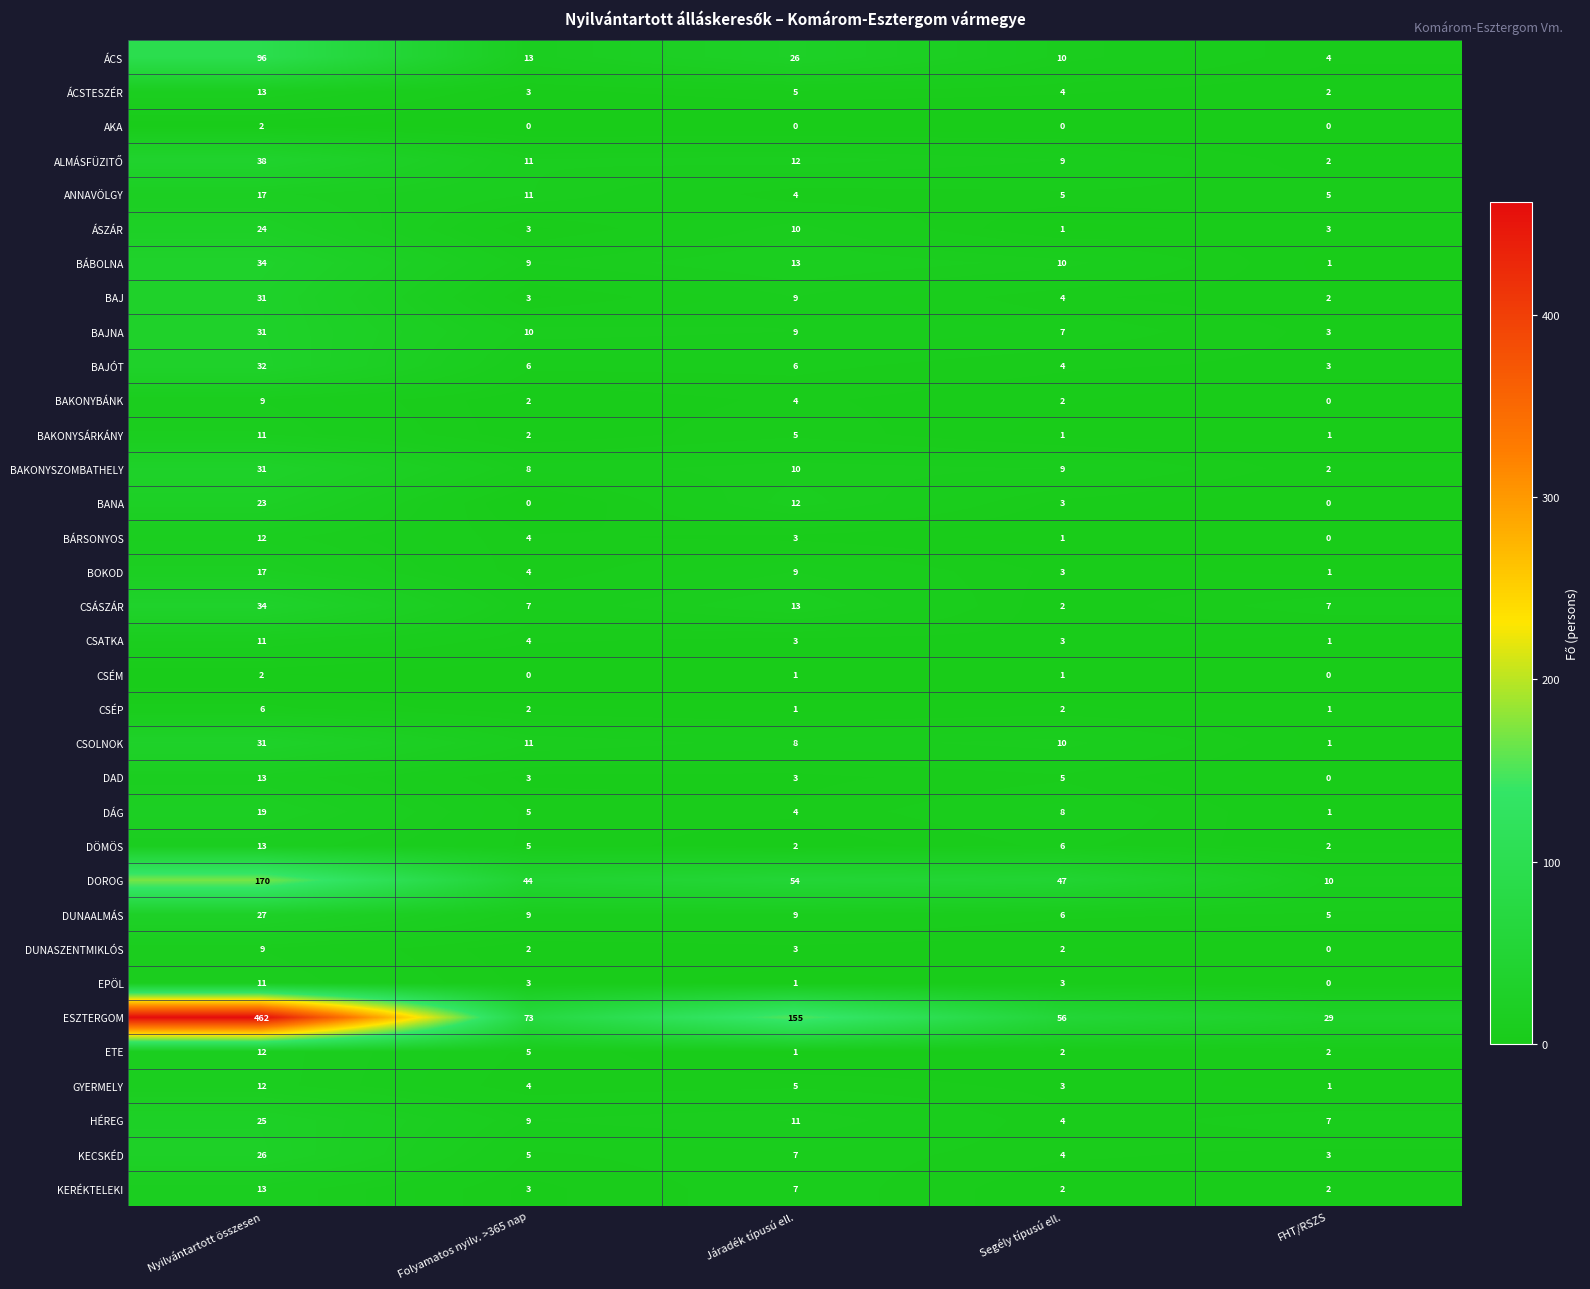

The value of CSATKA at Nyilvántartott összesen is 11. True or false?

True